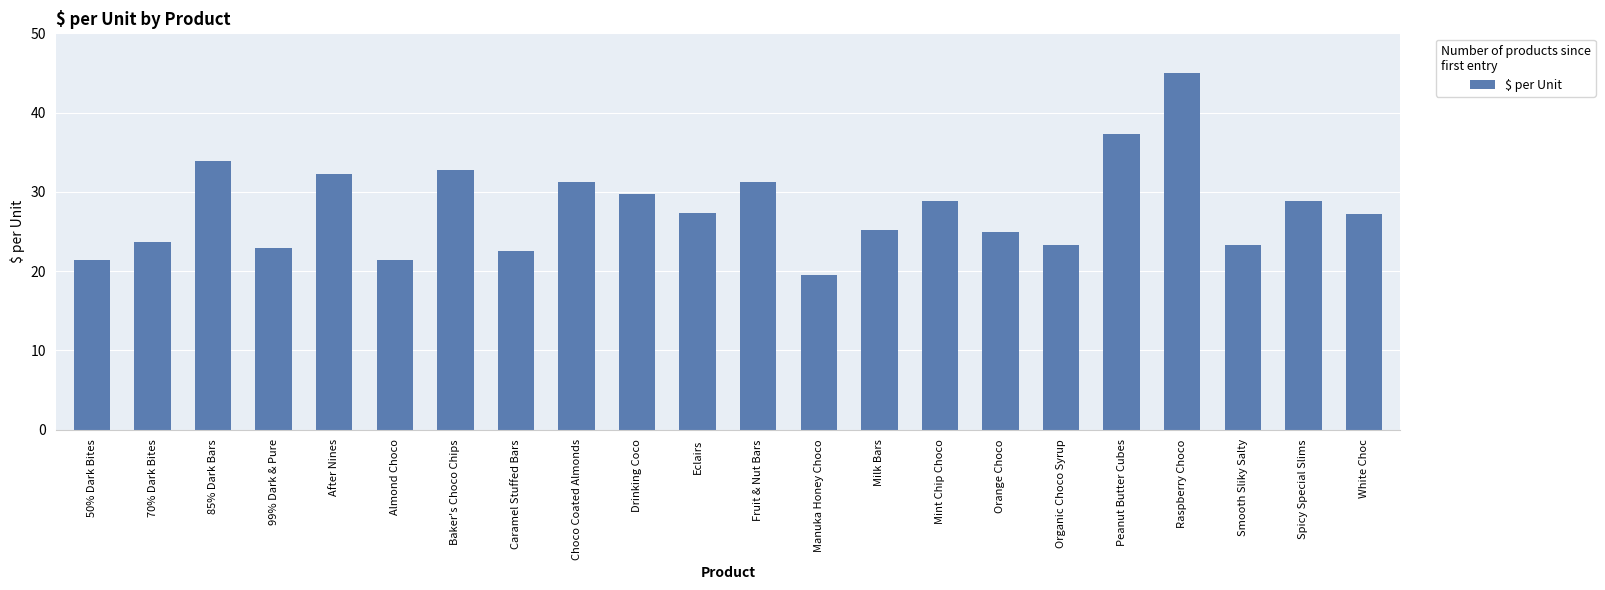

How many data points does each series have?

22